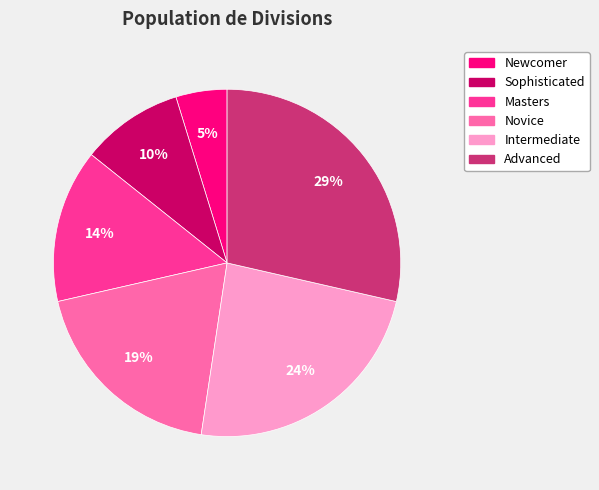

To the nearest percent, what portion does Advanced represent?

29%